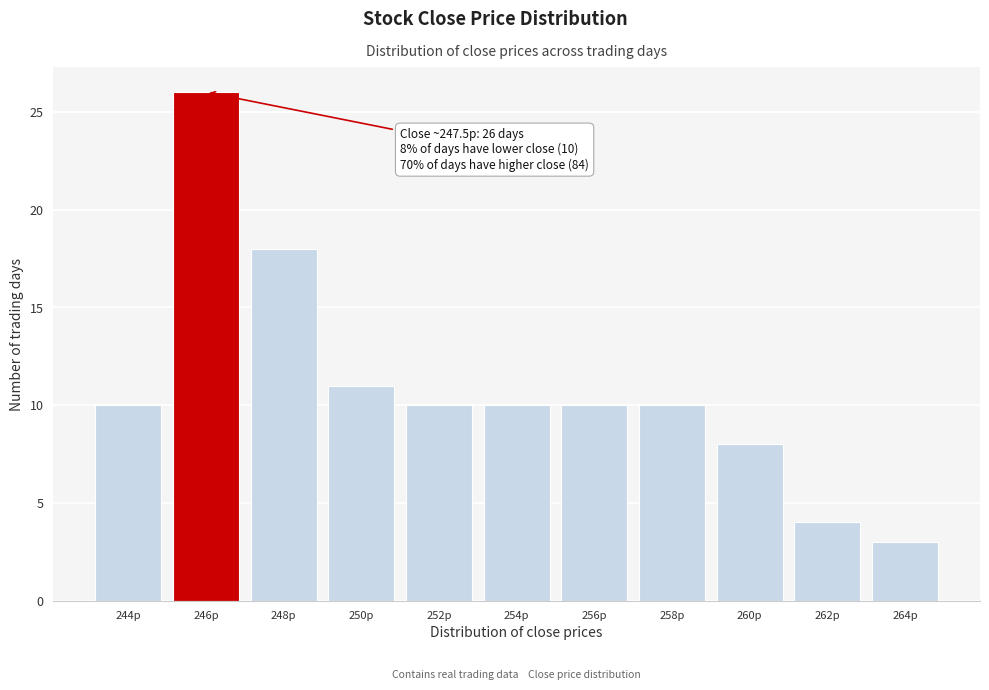

Reading left to right, list all the values displayed in this chart.

10	26	18	11	10	10	10	10	8	4	3